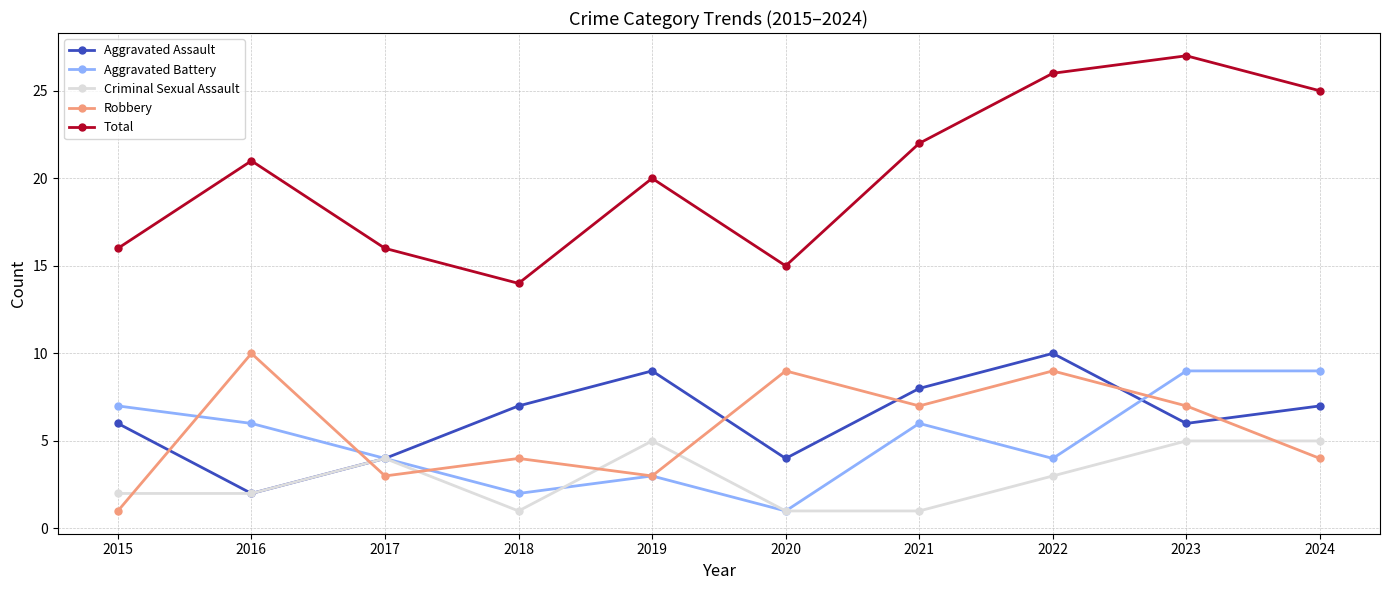

What is the smallest value displayed?

1